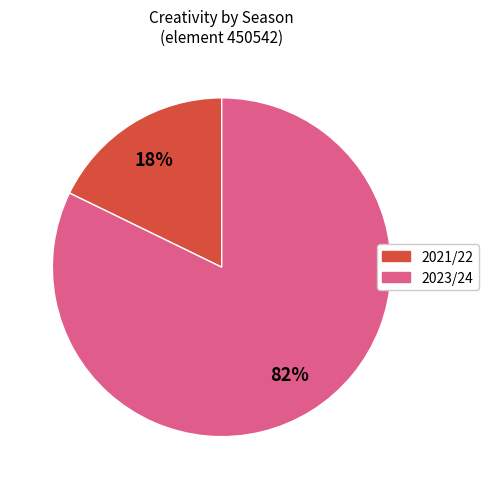

Count the number of slices in the pie.

2